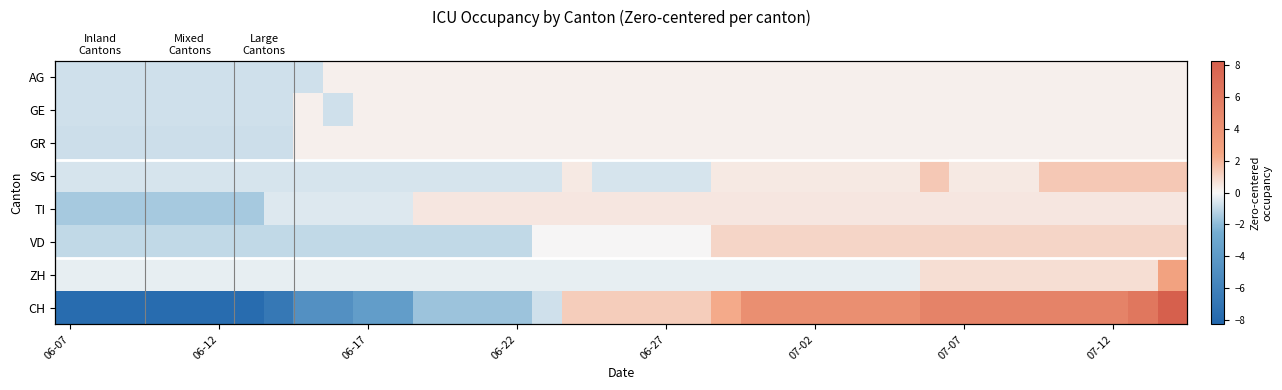

What is the difference between the maximum and second lowest values in the SG series?

2.0